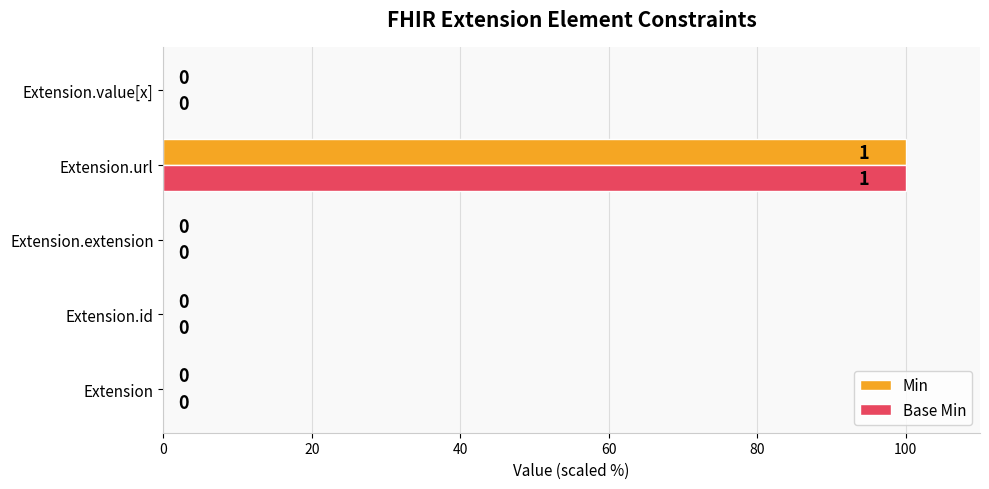

Is the value of Min at Extension.url greater than the value of Base Min at Extension.extension?

Yes